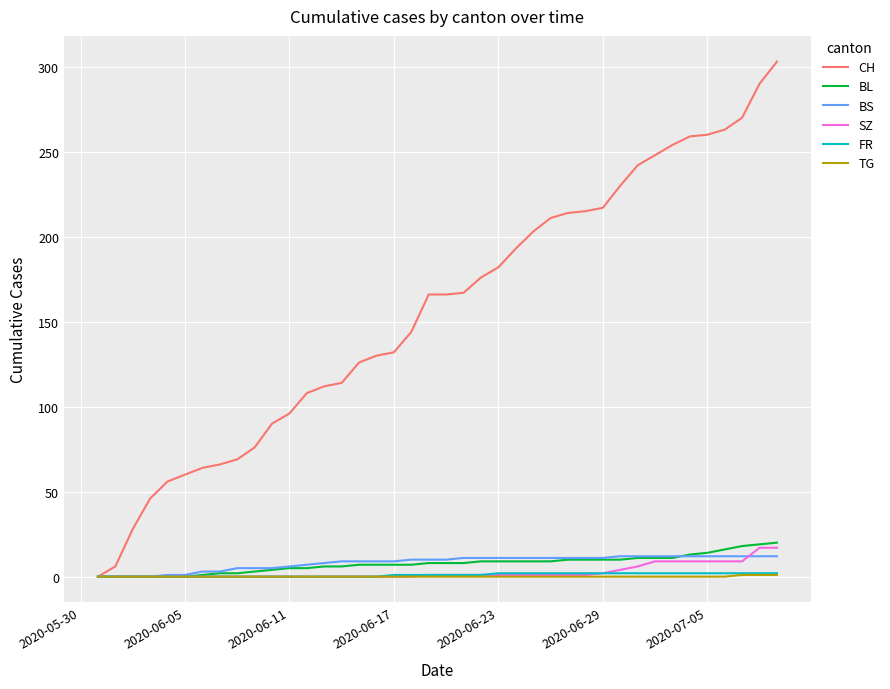

What is the highest value of the SZ series?

17